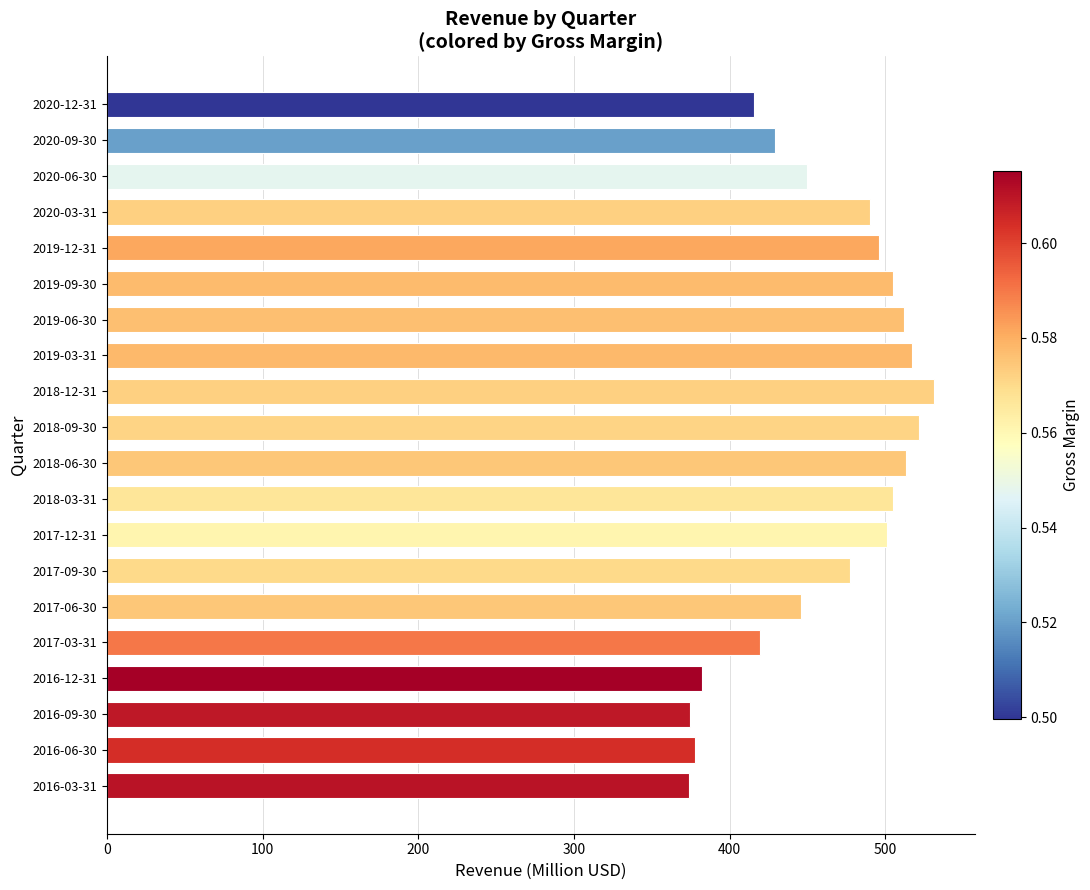

What is the difference between the values at 2017-09-30 and 2020-12-31?

61.5